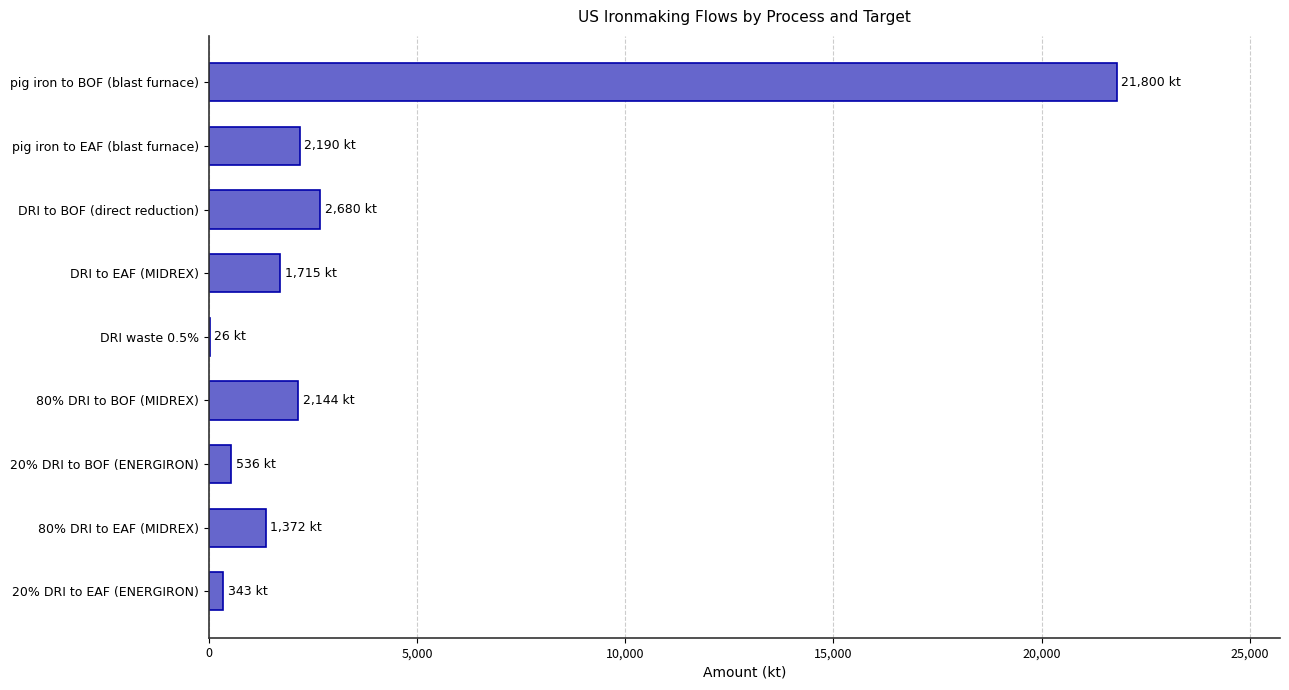

Is it true that the value at pig iron to BOF (blast furnace) is 38681?

False